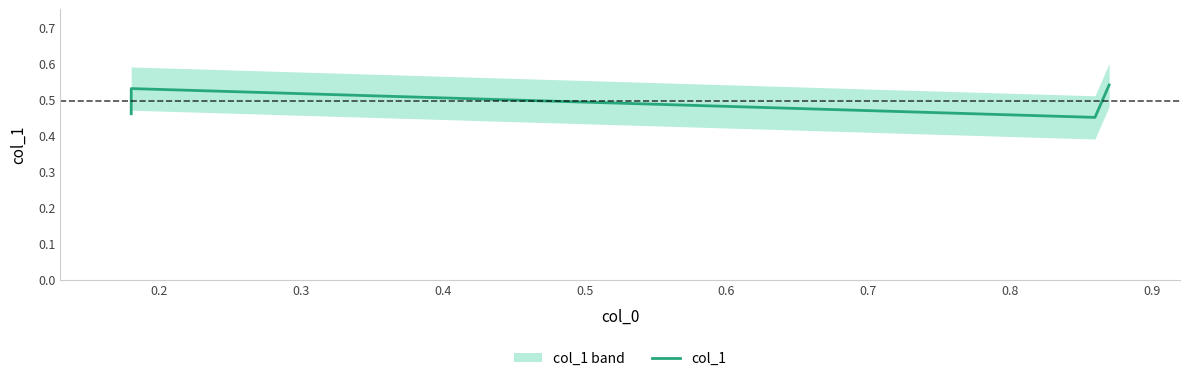

What is the difference between the maximum and minimum values?

0.1